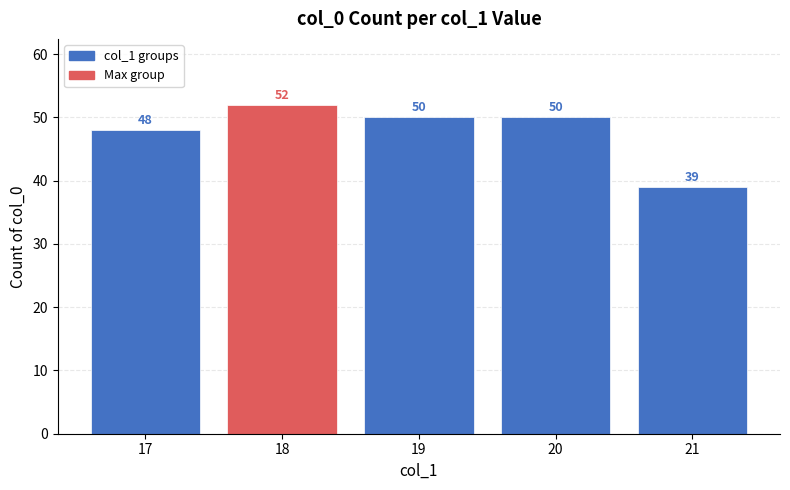

What is the difference between the second highest and minimum values?

11